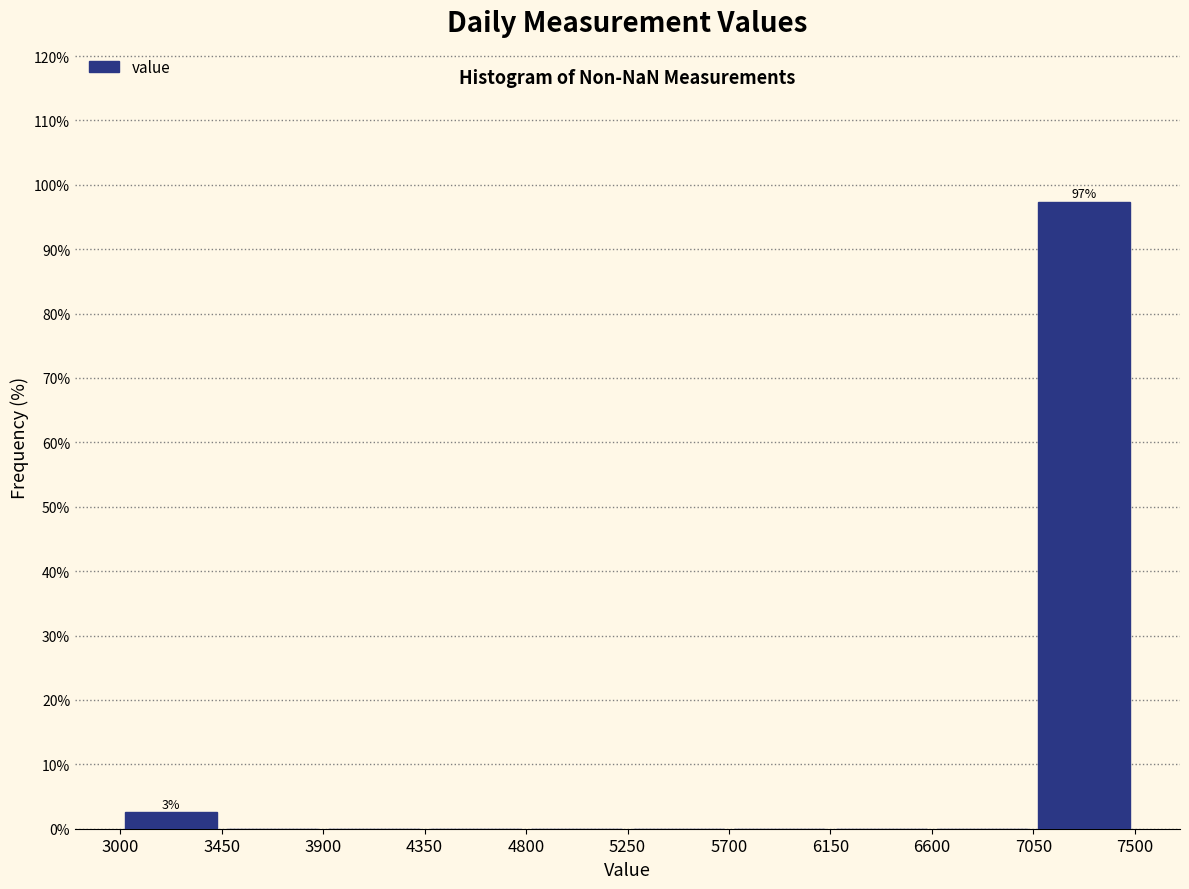

Over which range of the x-axis is the bar tallest?

7050 to 7500